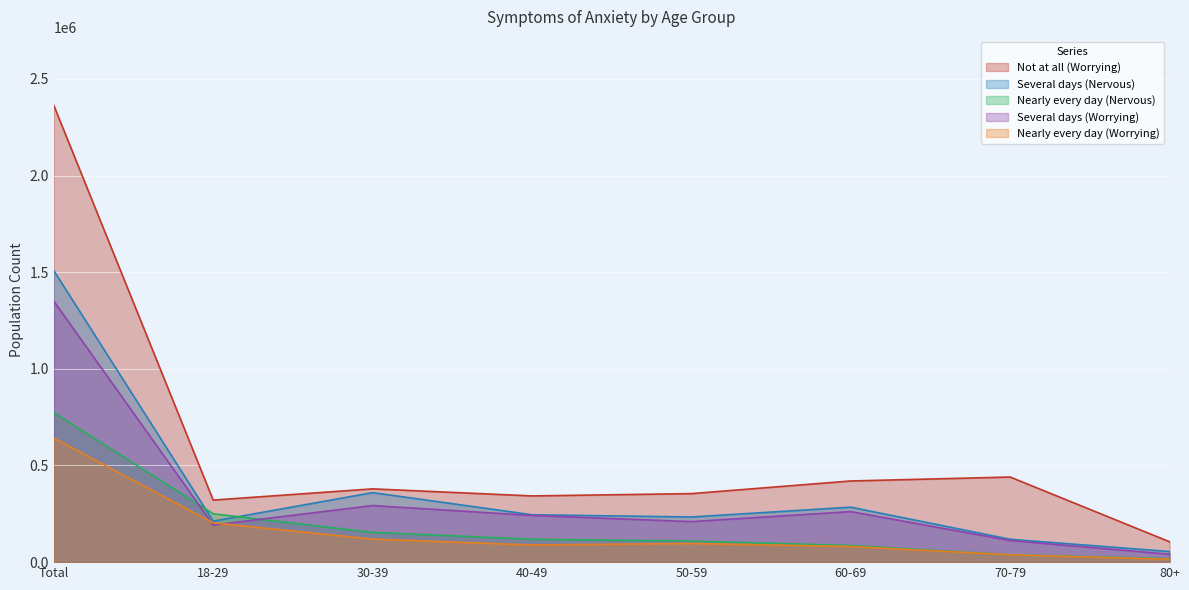

List the series in order of their peak value, highest first.

Not at all (Worrying), Several days (Nervous), Several days (Worrying), Nearly every day (Nervous), Nearly every day (Worrying)